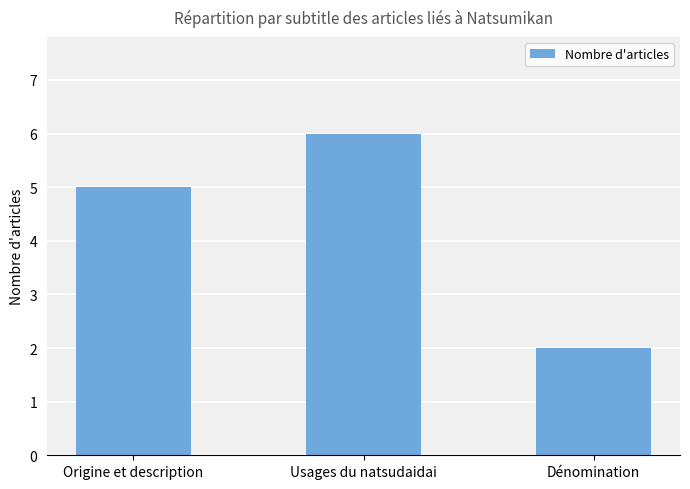

Reading left to right, list all the values displayed in this chart.

Origine et description=5	Usages du natsudaidai=6	Dénomination=2